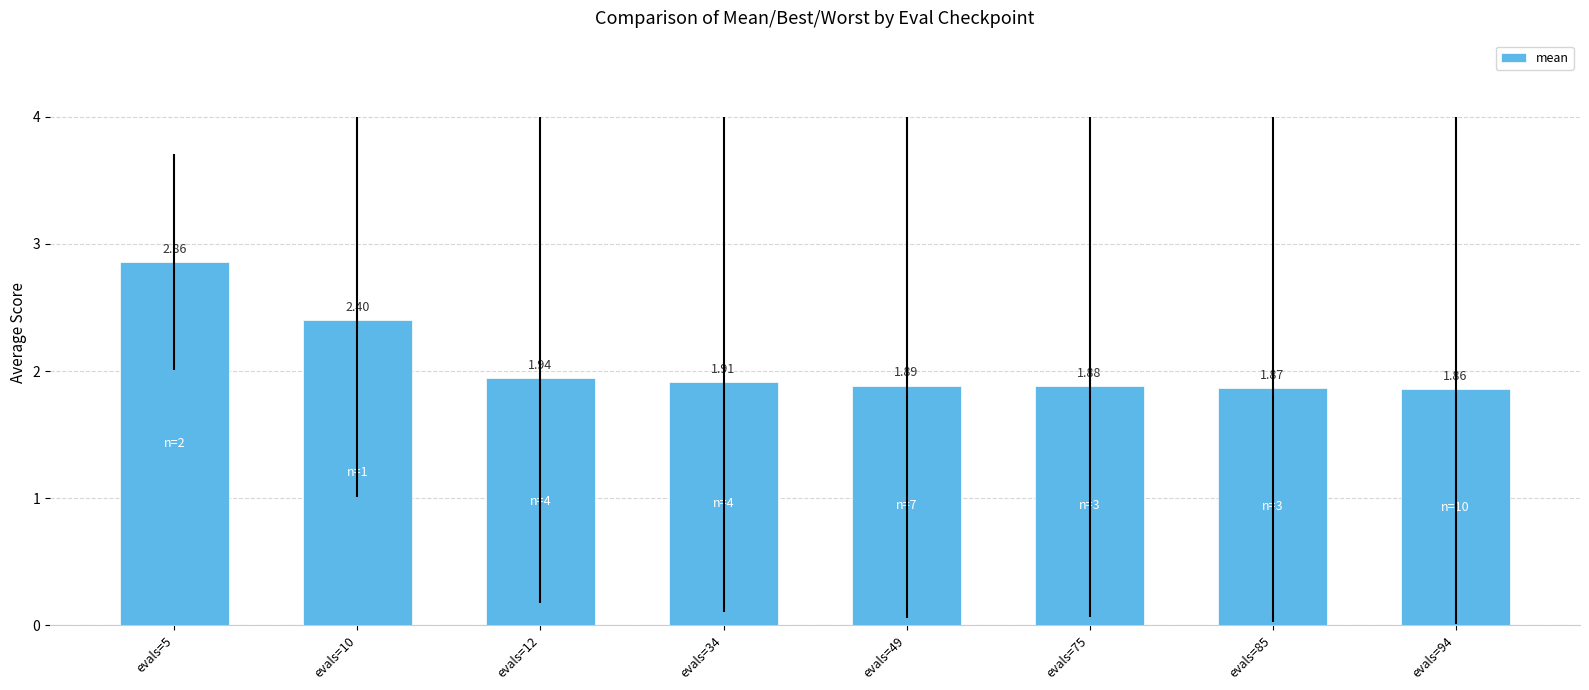

Which has a higher value, evals=12 or evals=34?

evals=12